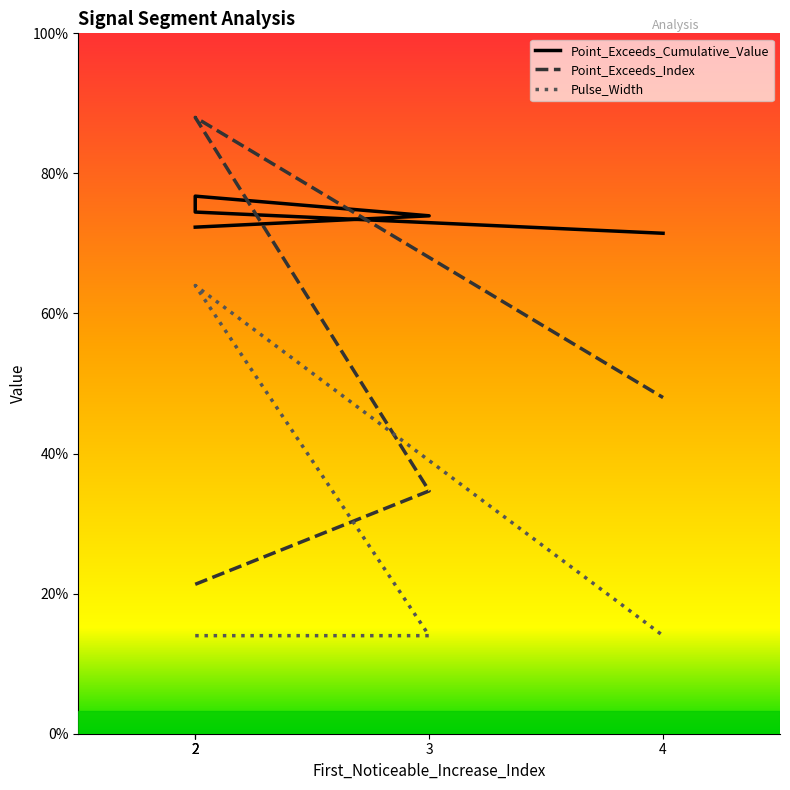

Which category has the highest value in the Point_Exceeds_Index series?

2